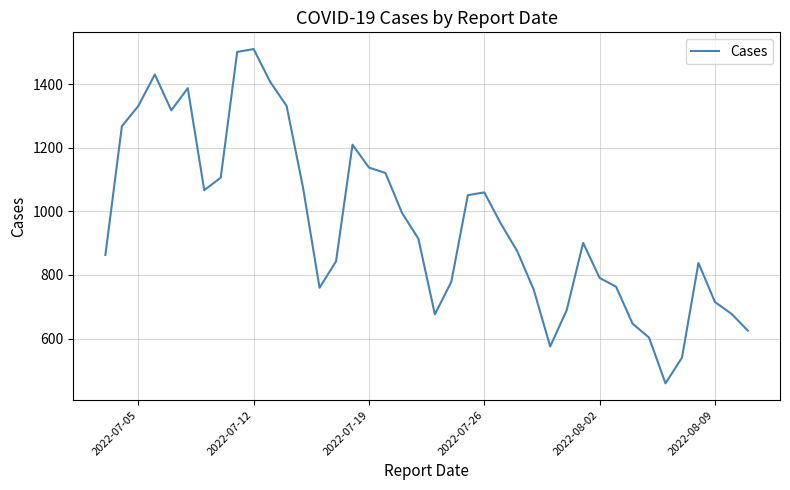

What is the greatest value displayed?

1511